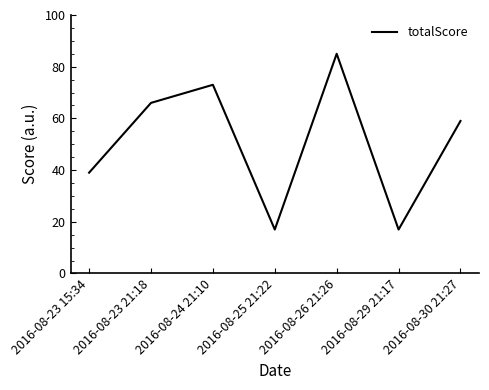

What position from the left is 2016-08-25 21:22?

4